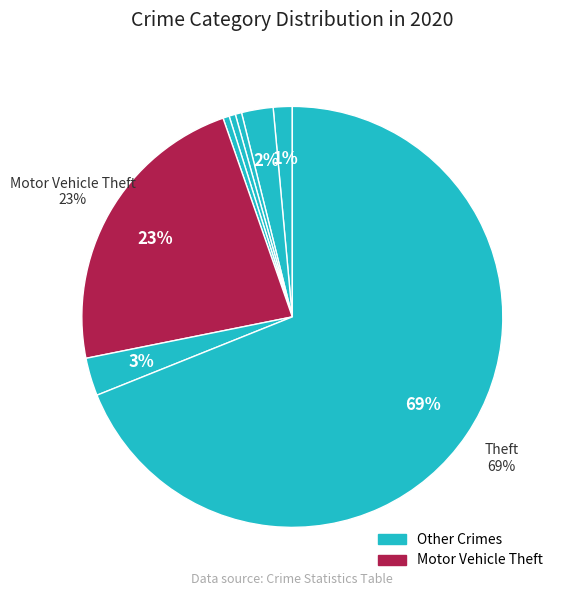

How many segments does this pie chart have?

8